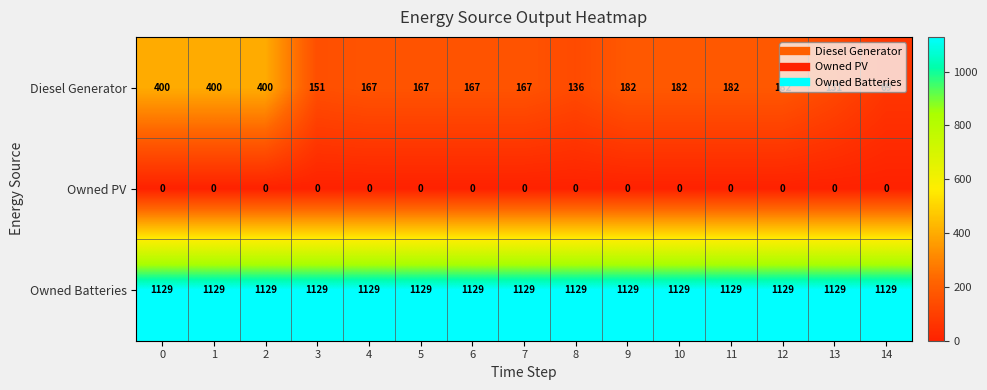

What is the sum of all Owned Batteries values?

16935